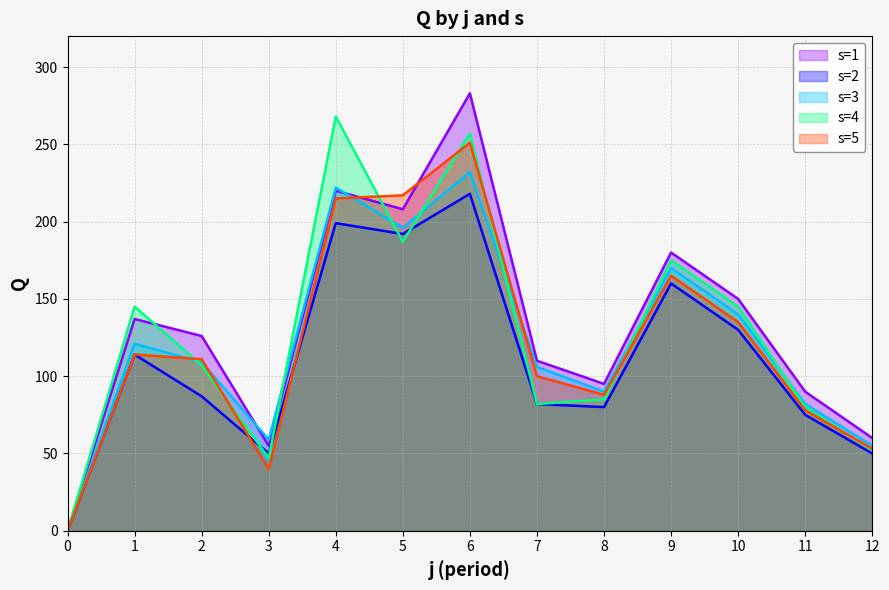

How many lines are shown in the chart?

5